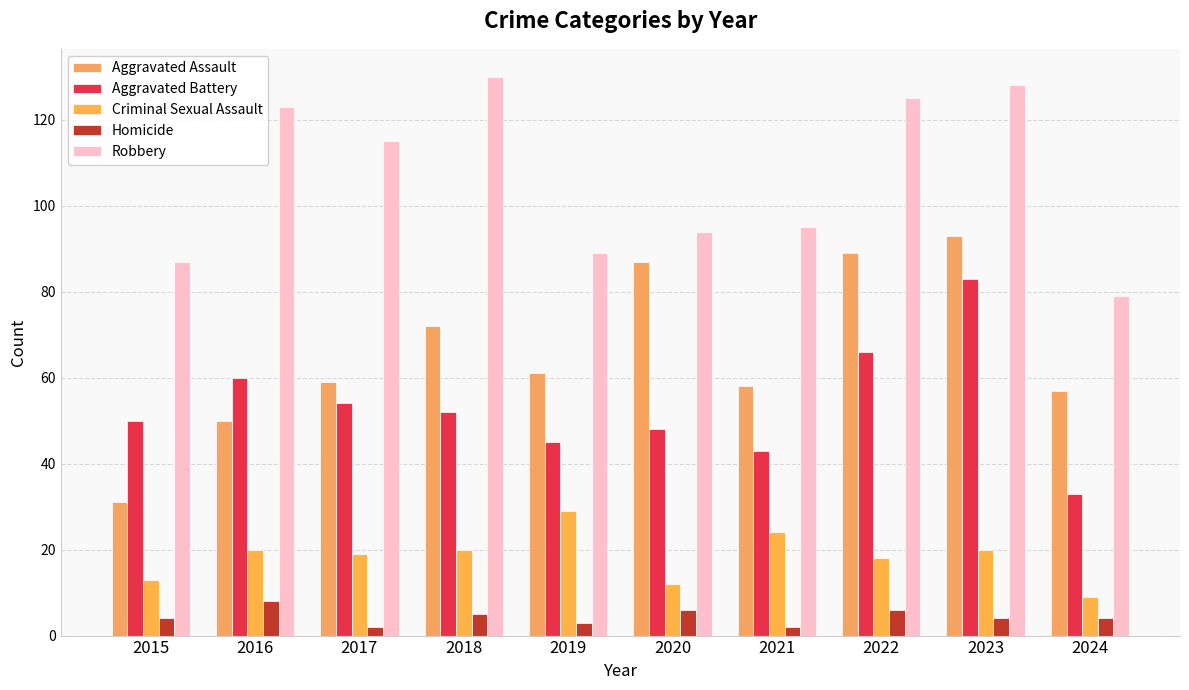

What is the total value across all series at 2024?

182